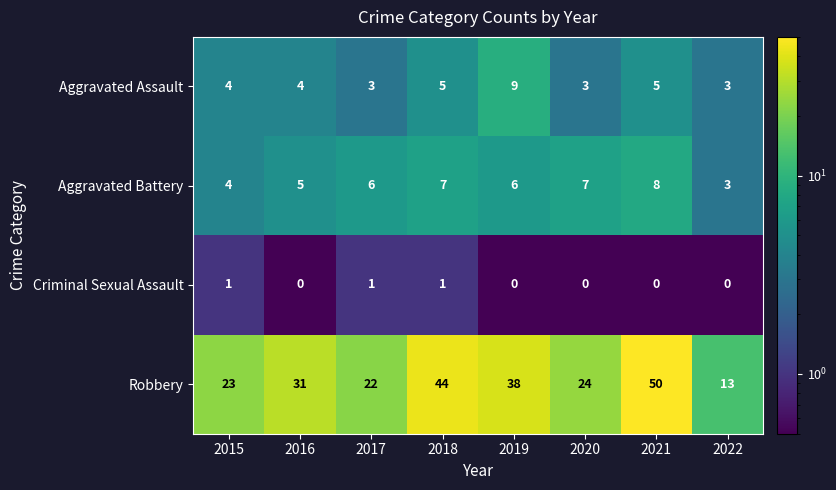

How many values in the Aggravated Assault series are below 4?

3